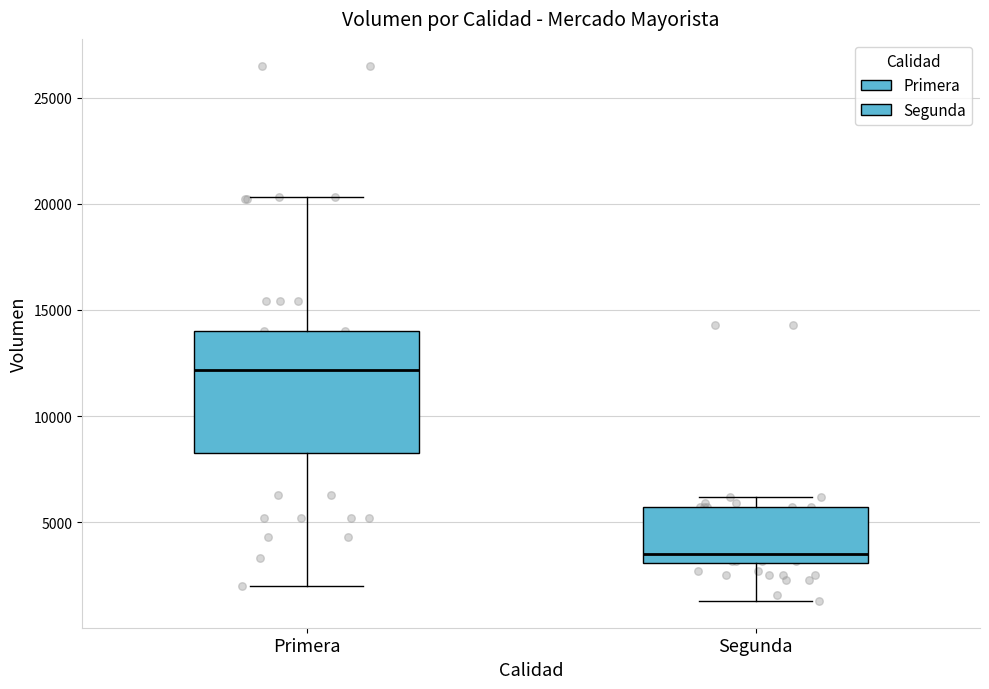

Reading left to right, transcribe this box plot: for each box, give where its median line is, the range the box spans, and where its two whiskers end, as read against the y-axis. The values are not printed on the chart, so give them approximately, as read against the axis.

Primera: median 12000, box 8500 to 14000, whiskers 2000 to 20500
Segunda: median 3500, box 3000 to 5500, whiskers 1500 to 6000